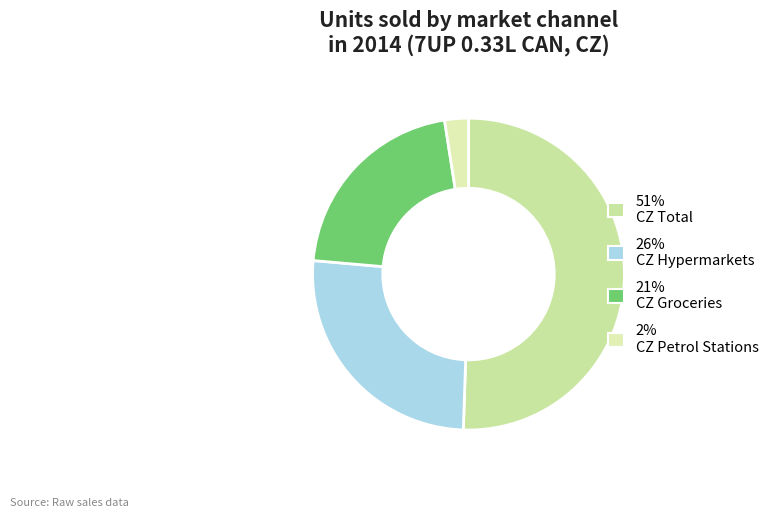

How many slices are in this pie chart?

4